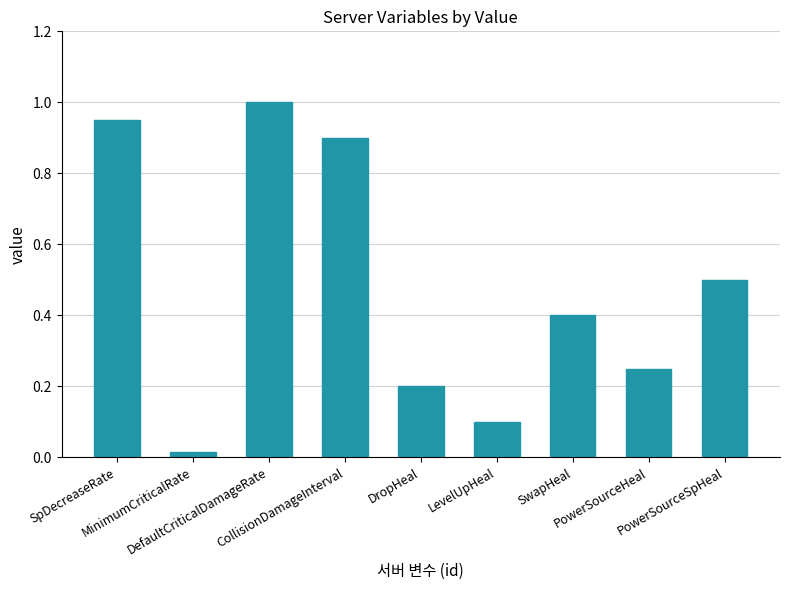

Which has a higher value, PowerSourceSpHeal or MinimumCriticalRate?

PowerSourceSpHeal